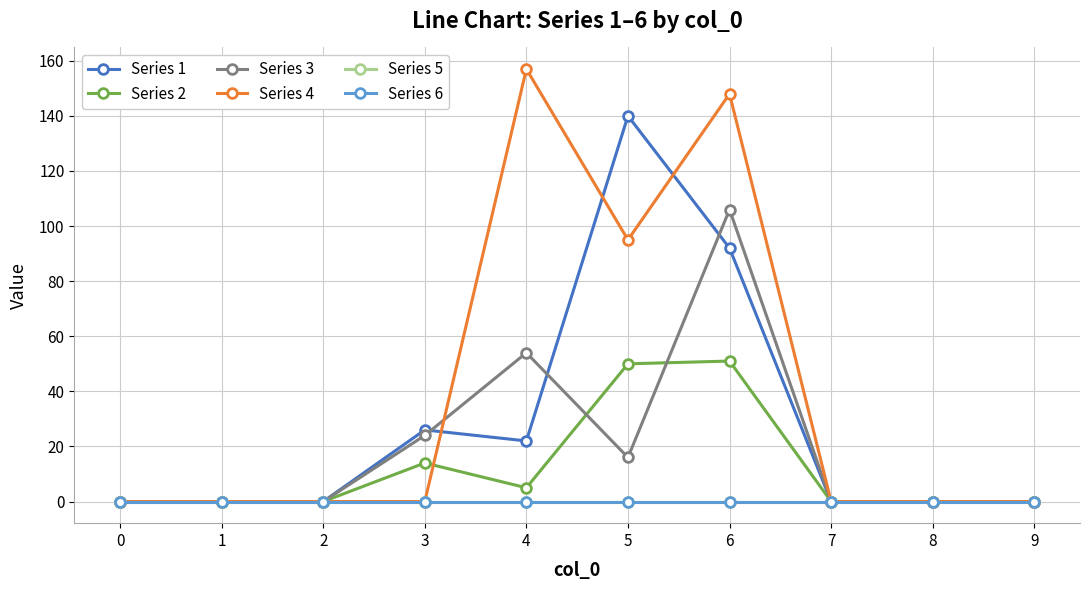

Reading right to left, what are all the values shown in this chart?

Series 1: 0	0	0	92	140	22	26	0	0	0
Series 2: 0	0	0	51	50	5	14	0	0	0
Series 3: 0	0	0	106	16	54	24	0	0	0
Series 4: 0	0	0	148	95	157	0	0	0	0
Series 5: 0	0	0	0	0	0	0	0	0	0
Series 6: 0	0	0	0	0	0	0	0	0	0